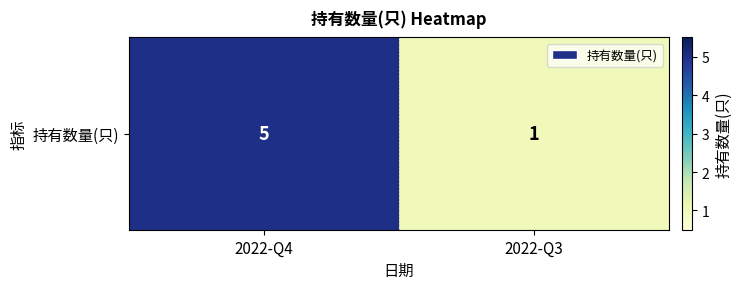

What is the difference between the values at 2022-Q4 and 2022-Q3?

4